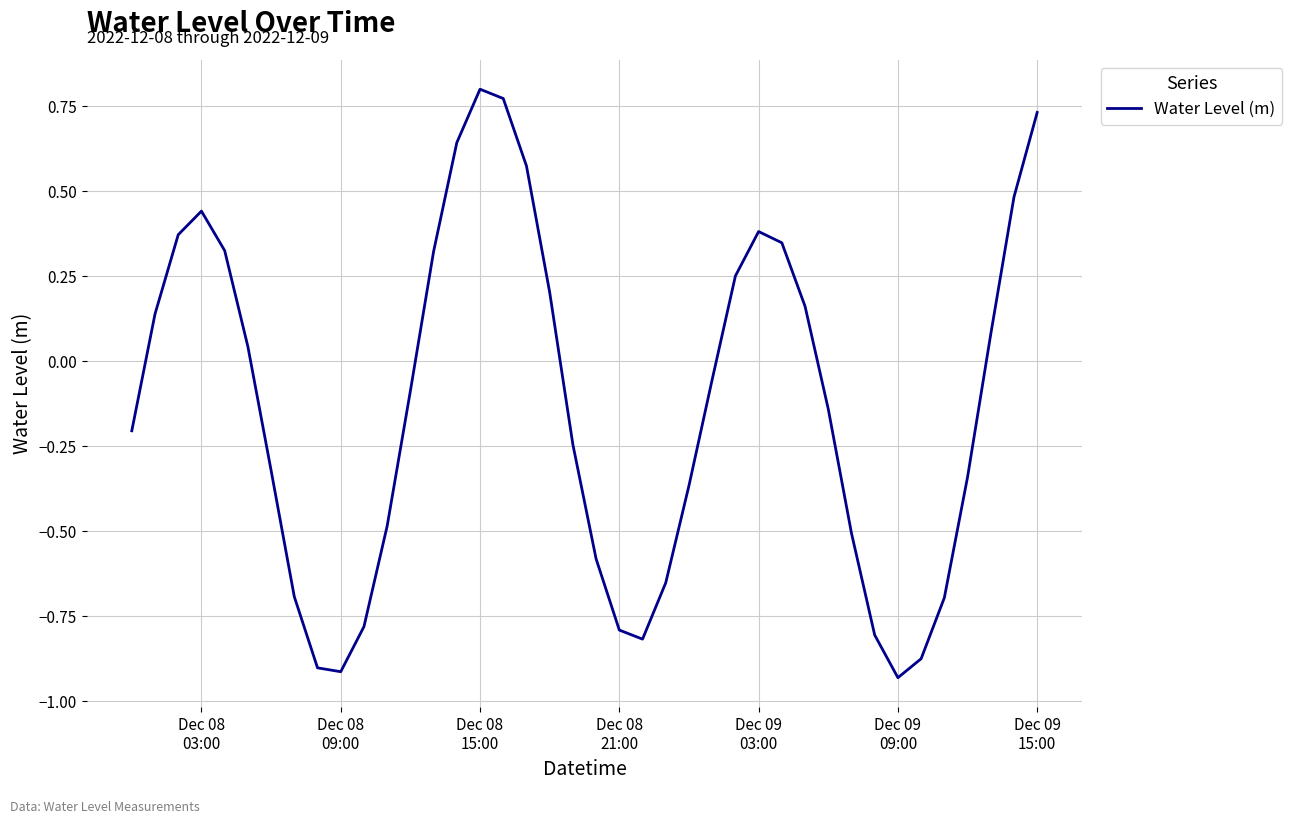

How many lines are shown in the chart?

1